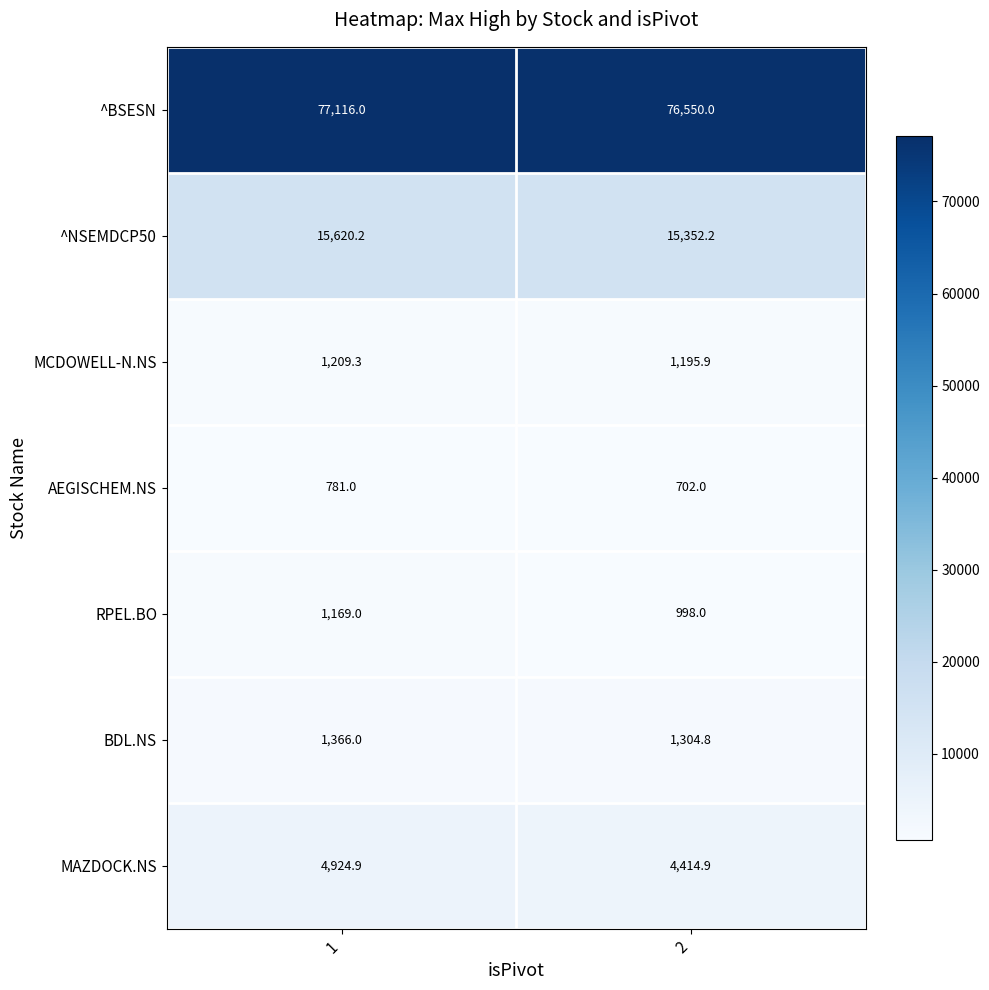

List the series in order of their peak value, lowest first.

AEGISCHEM.NS, RPEL.BO, MCDOWELL-N.NS, BDL.NS, MAZDOCK.NS, ^NSEMDCP50, ^BSESN